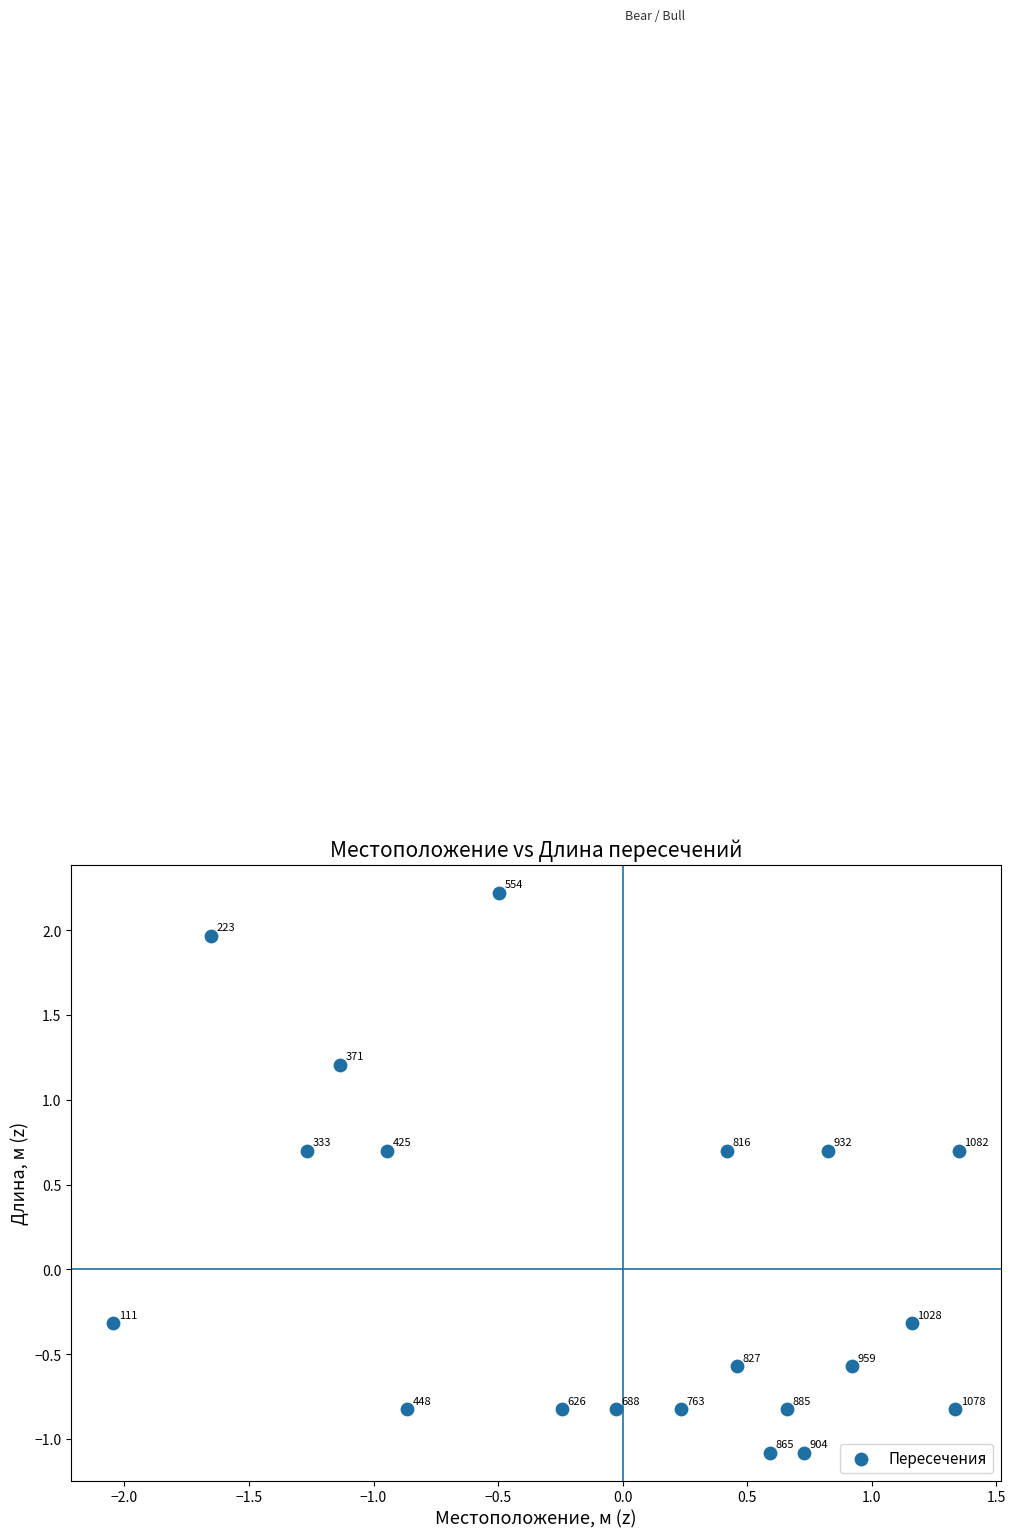

What Y value in the scatter plot is closest to 0?

-0.3